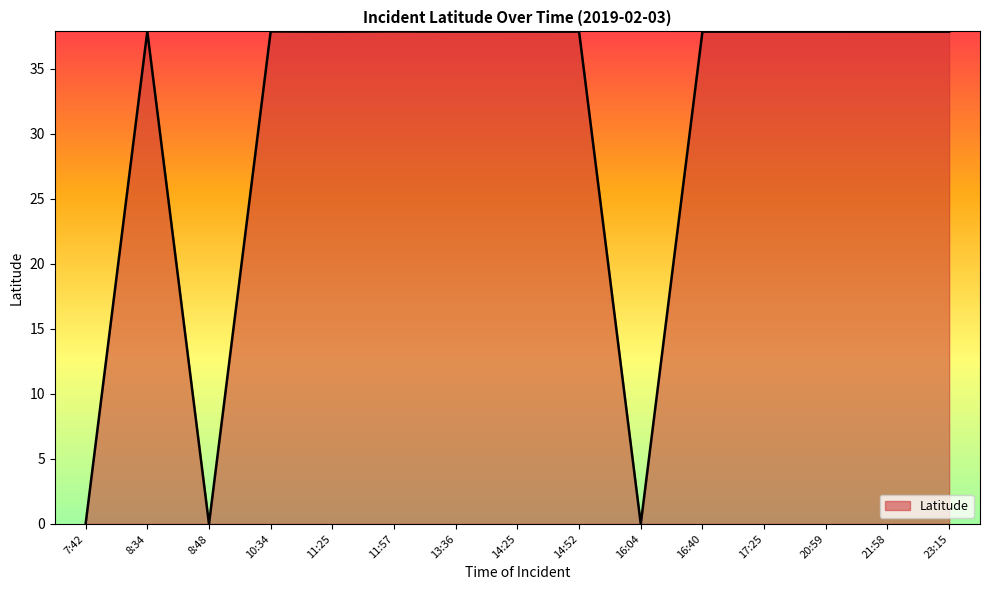

What is the greatest value displayed?

37.9